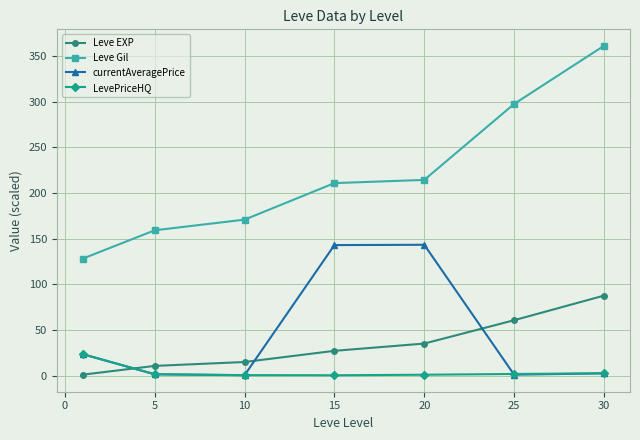

In currentAveragePrice, how many points are higher than both neighbors (excluding endpoints)?

1